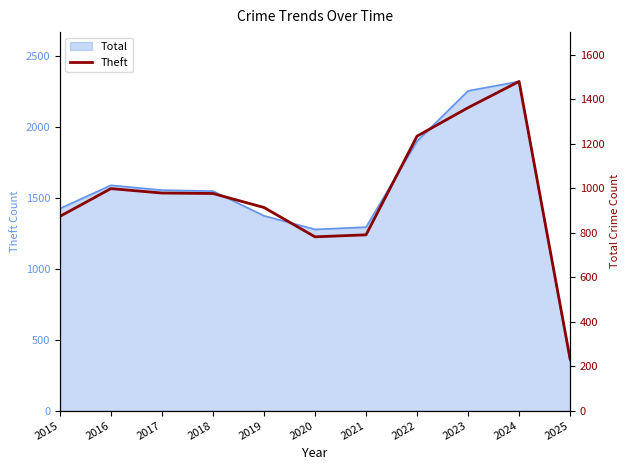

Rank the categories by value from highest to lowest.

2024, 2023, 2022, 2016, 2017, 2018, 2019, 2015, 2021, 2020, 2025